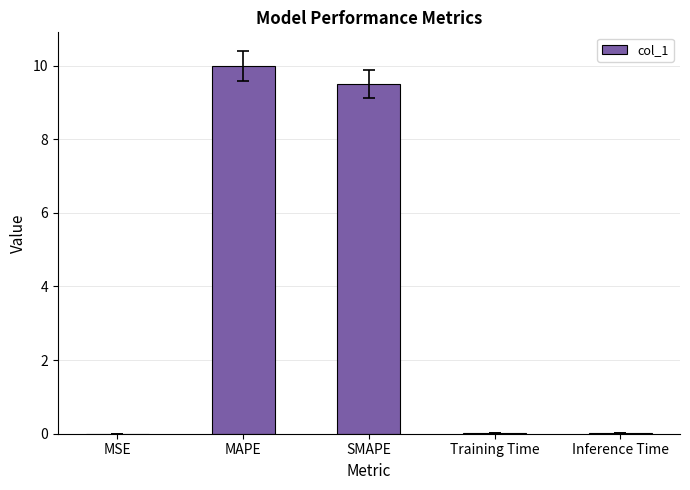

What is the difference between the values at MAPE and MSE?

10.0